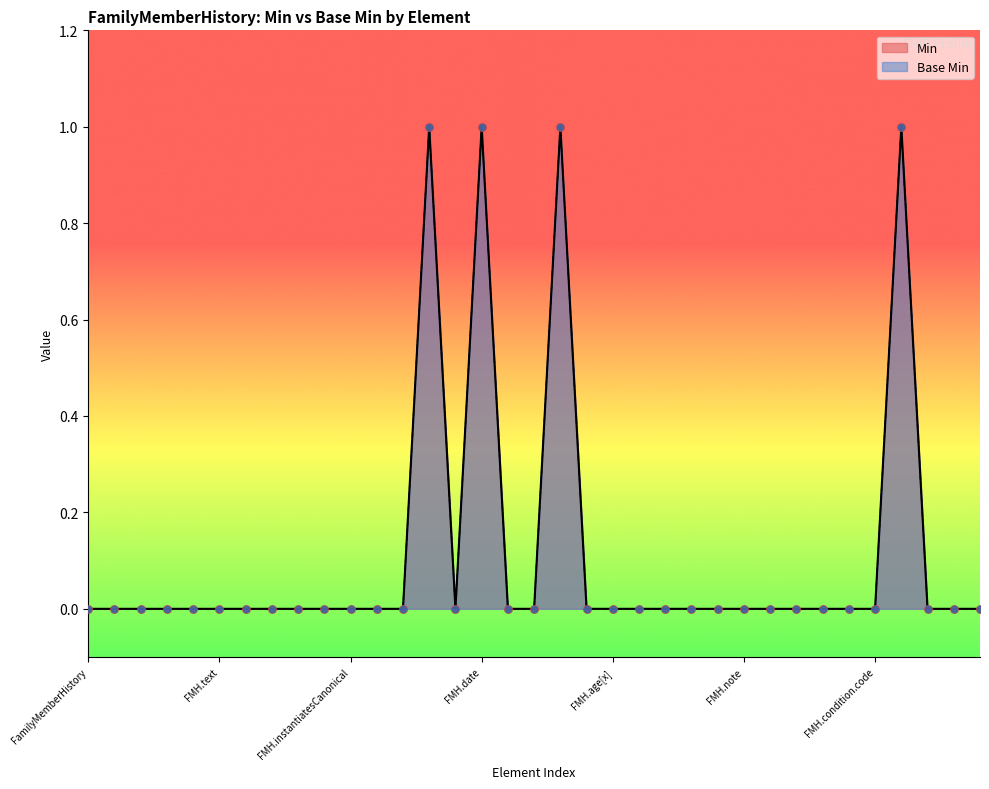

Which series contains the highest Y value?

Min